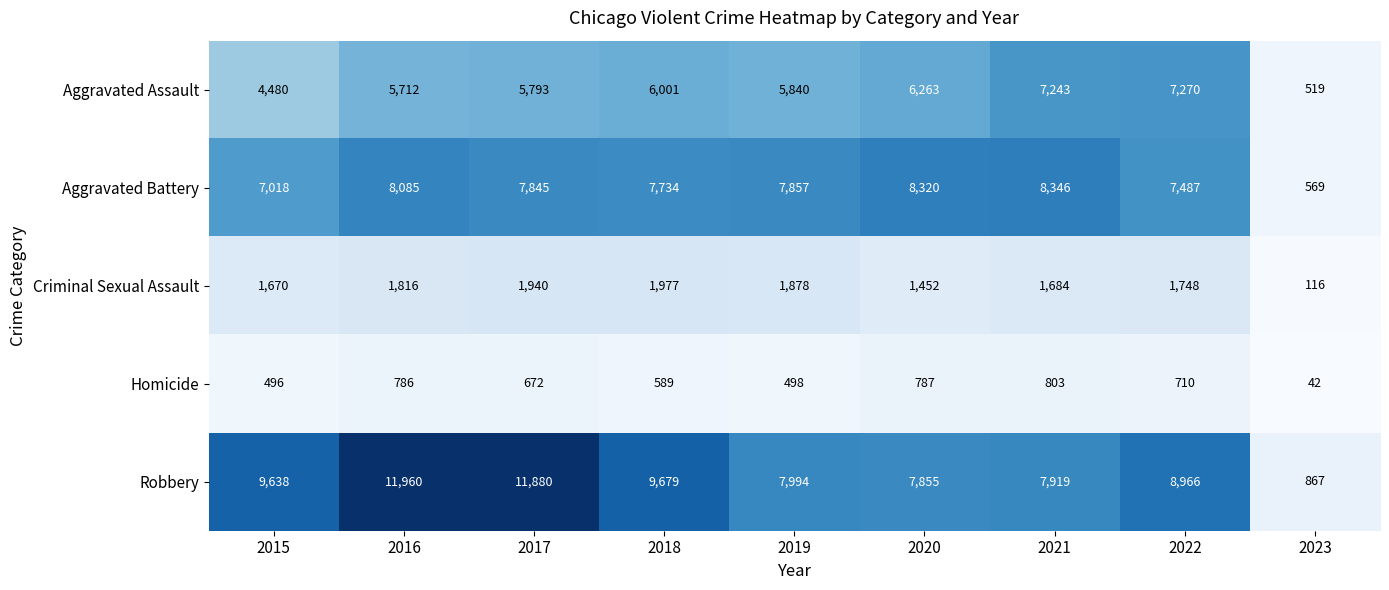

Is the value of Aggravated Assault at 2018 greater than the value of Homicide at 2023?

Yes